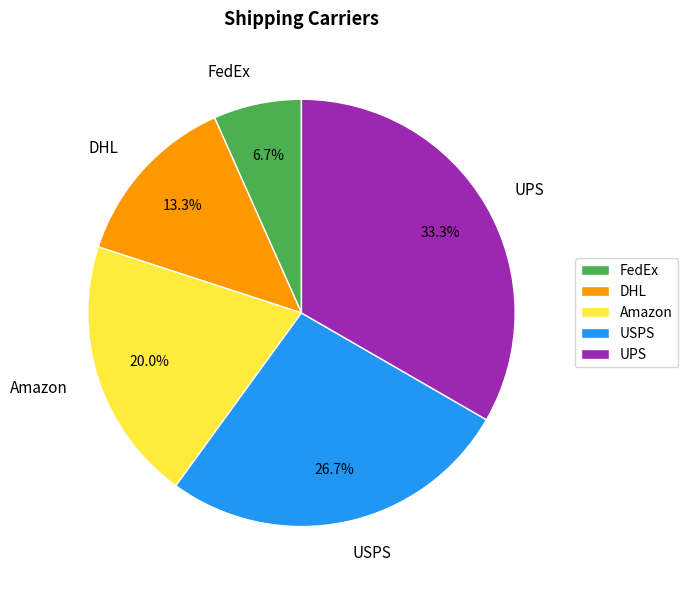

How many segments does this pie chart have?

5